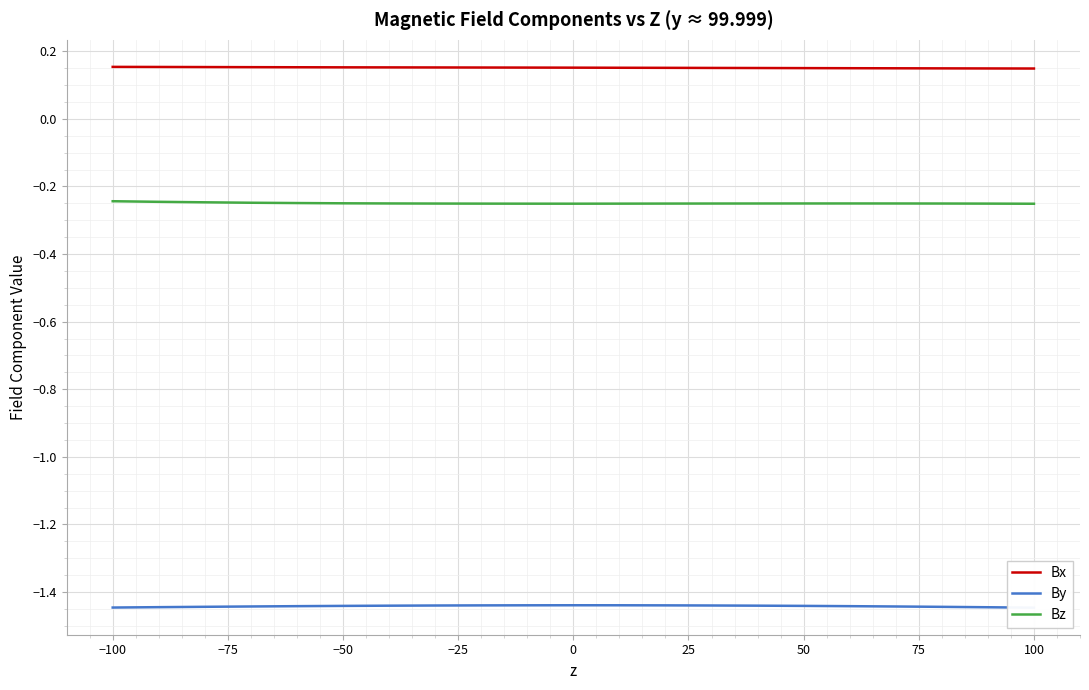

How many interior local peaks does the Bz series have?

1